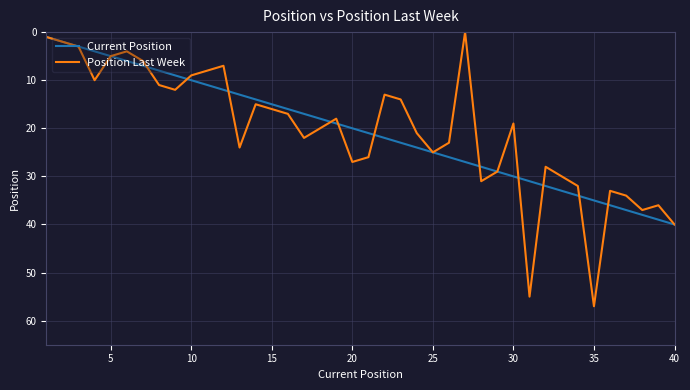

Rank the series by their maximum value, from highest to lowest.

Position Last Week, Current Position